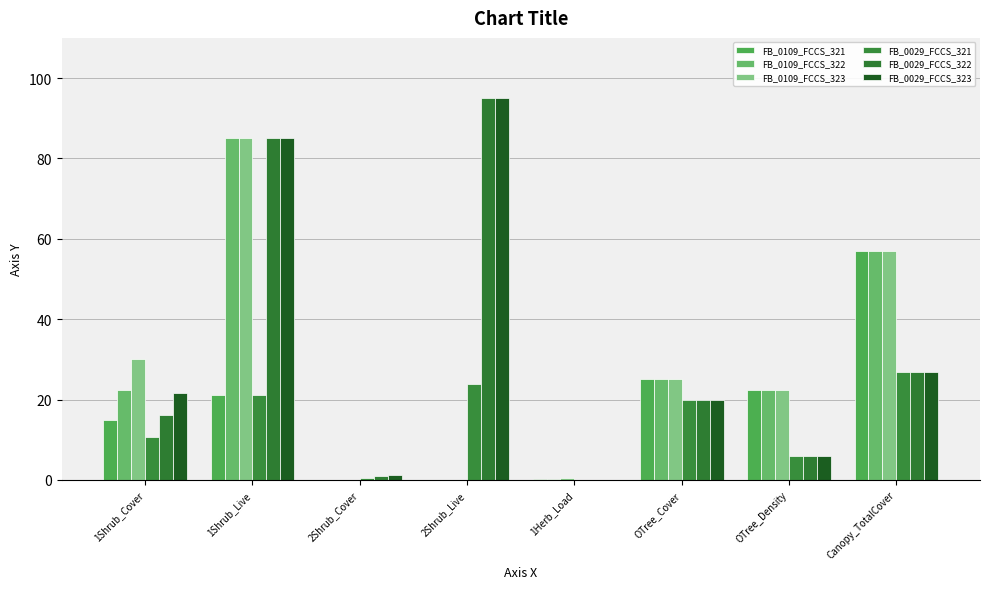

Count the number of data series in this chart.

6